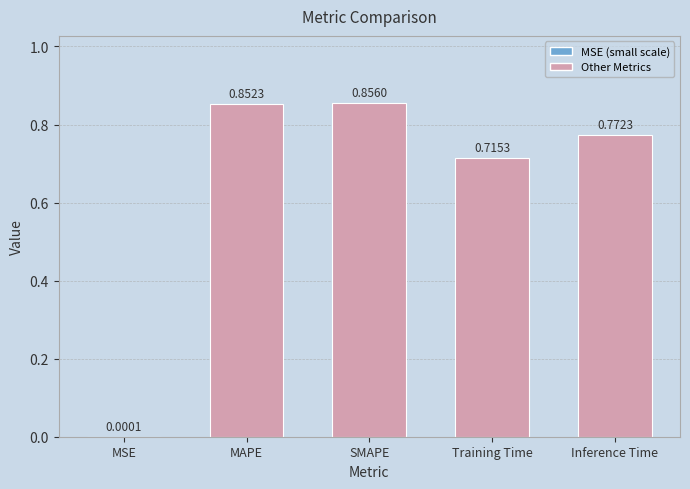

What is the sum of the values at Inference Time and Training Time?

1.5